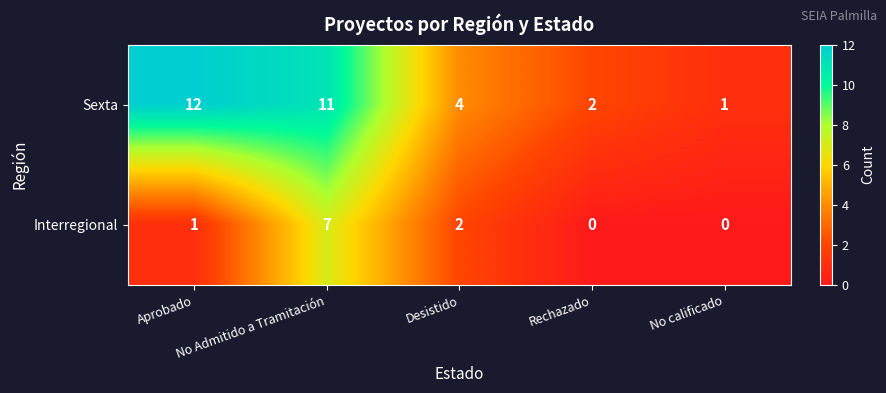

What is the difference between the highest and lowest values at No calificado?

1